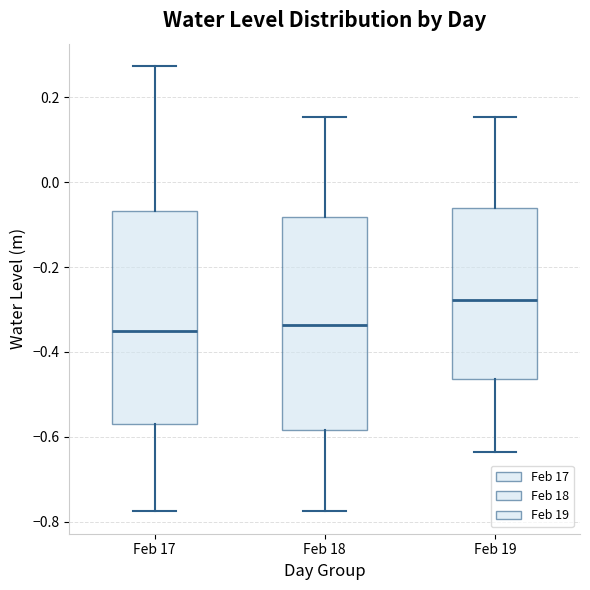

Reading left to right, transcribe this box plot: for each box, give where its median line is, the range the box spans, and where its two whiskers end, as read against the y-axis. The values are not printed on the chart, so give them approximately, as read against the axis.

Feb 17: median -0.34, box -0.58 to -0.06, whiskers -0.78 to 0.28
Feb 18: median -0.34, box -0.58 to -0.08, whiskers -0.78 to 0.16
Feb 19: median -0.28, box -0.46 to -0.06, whiskers -0.64 to 0.16